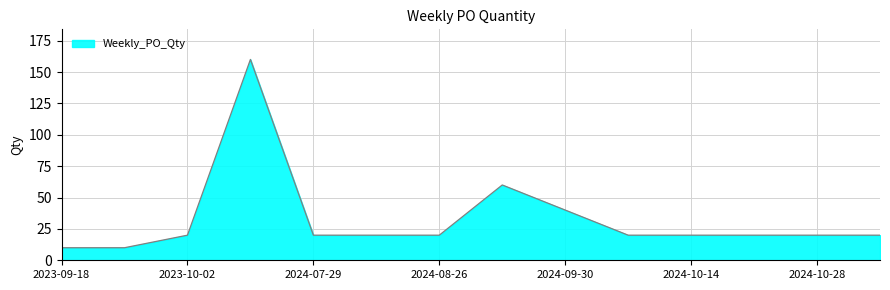

Reading right to left, transcribe all the data shown in this chart.

20	20	20	20	20	40	60	20	20	20	160	20	10	10